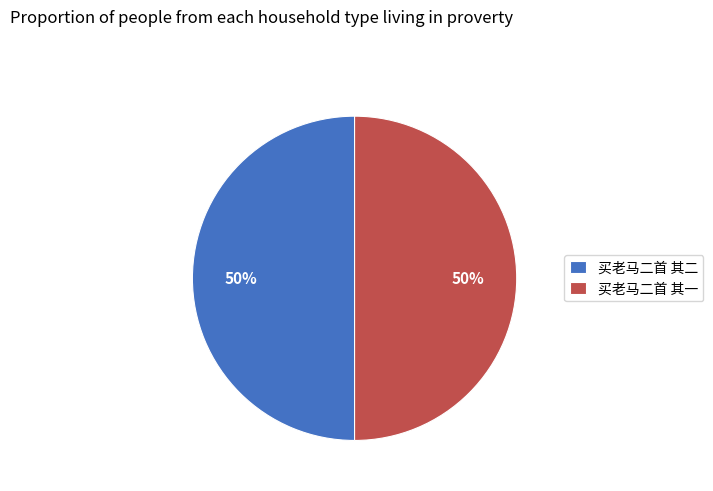

To the nearest percent, what is the average slice percentage?

50%